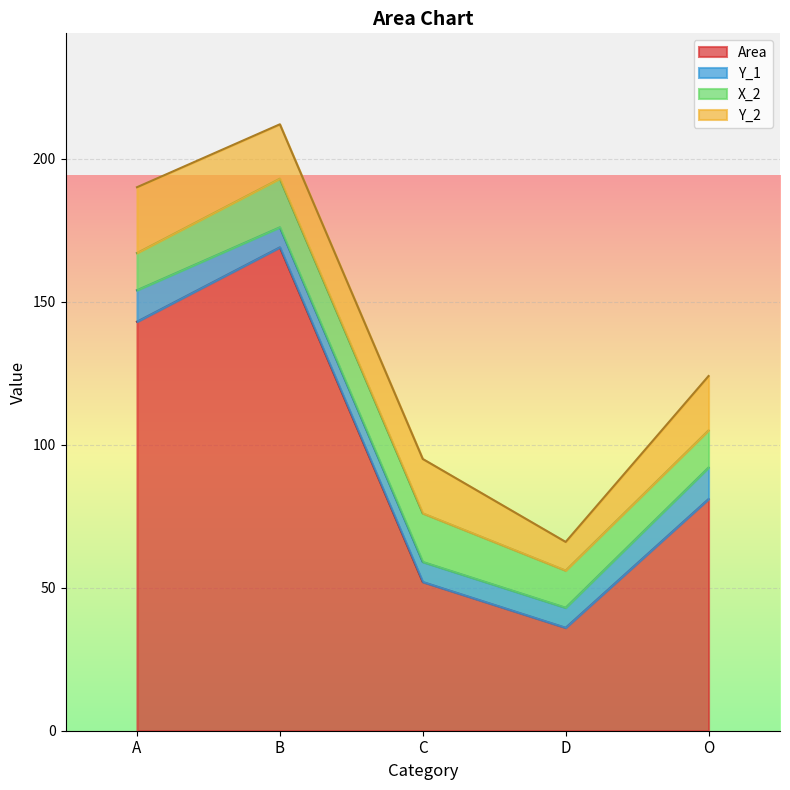

At how many categories does at least one series exceed 145?

1